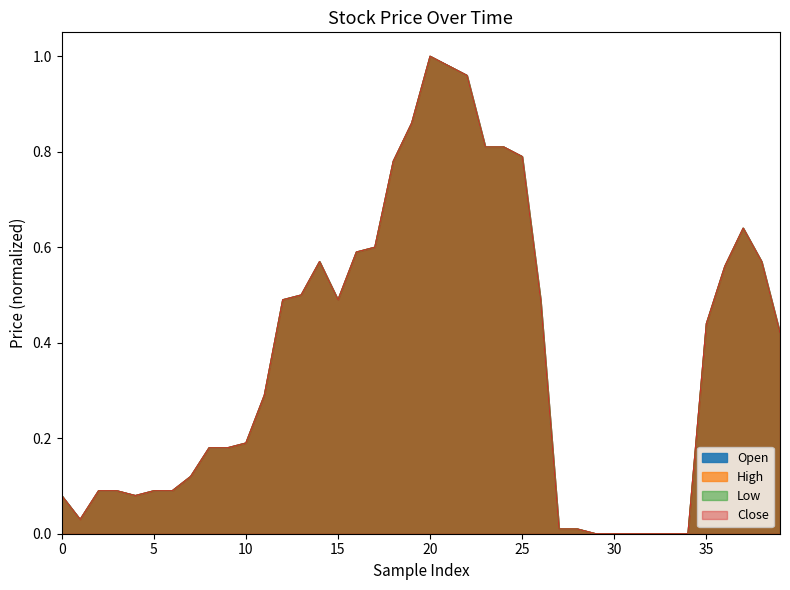

True or false: High and Open intersect in this chart.

False